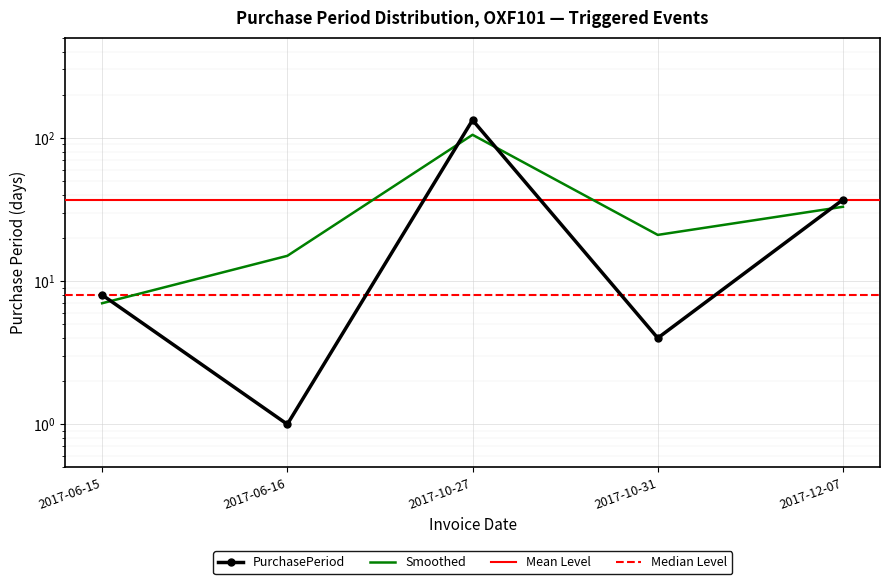

At which label does the data first exceed 8?

2017-10-27